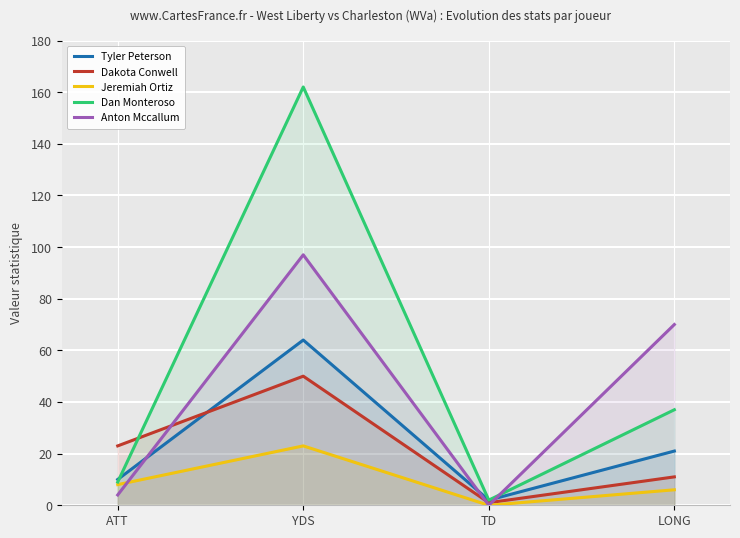

True or false: Dakota Conwell has a value of 50 at YDS.

True